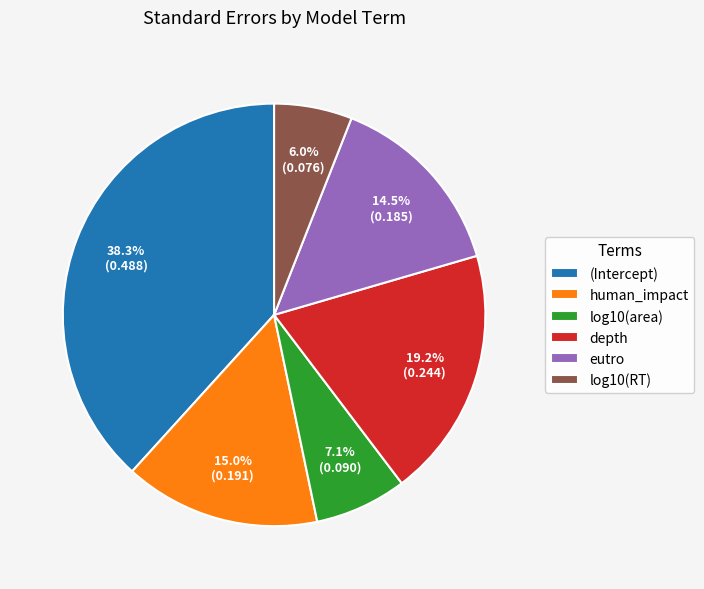

Which slice is the smallest?

log10(RT)